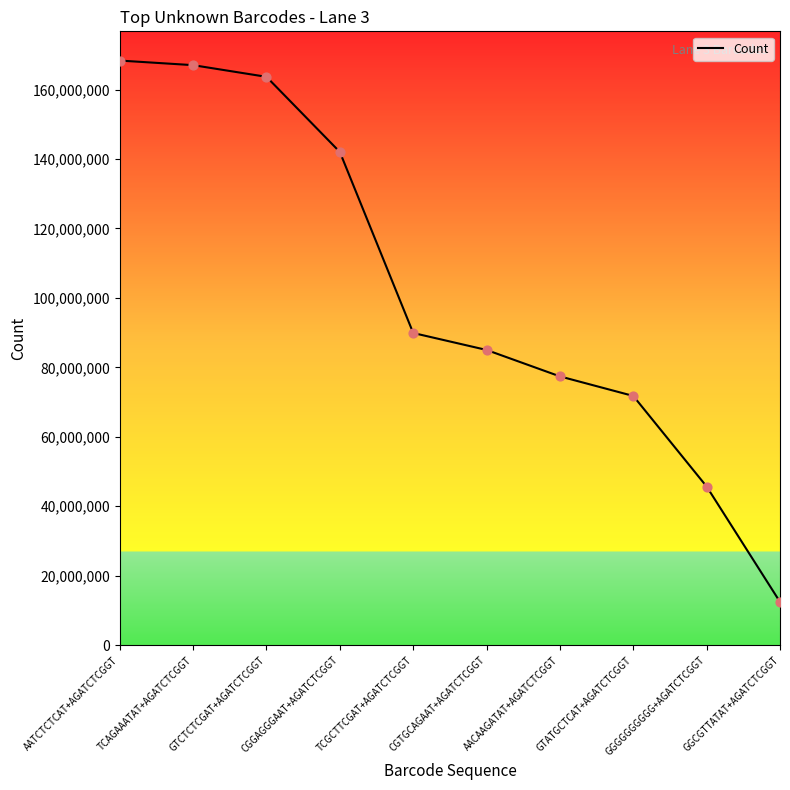

Approximately how many times larger is the value at CGTGCAGAAT+AGATCTCGGT compared to GGCGTTATAT+AGATCTCGGT?

6.8